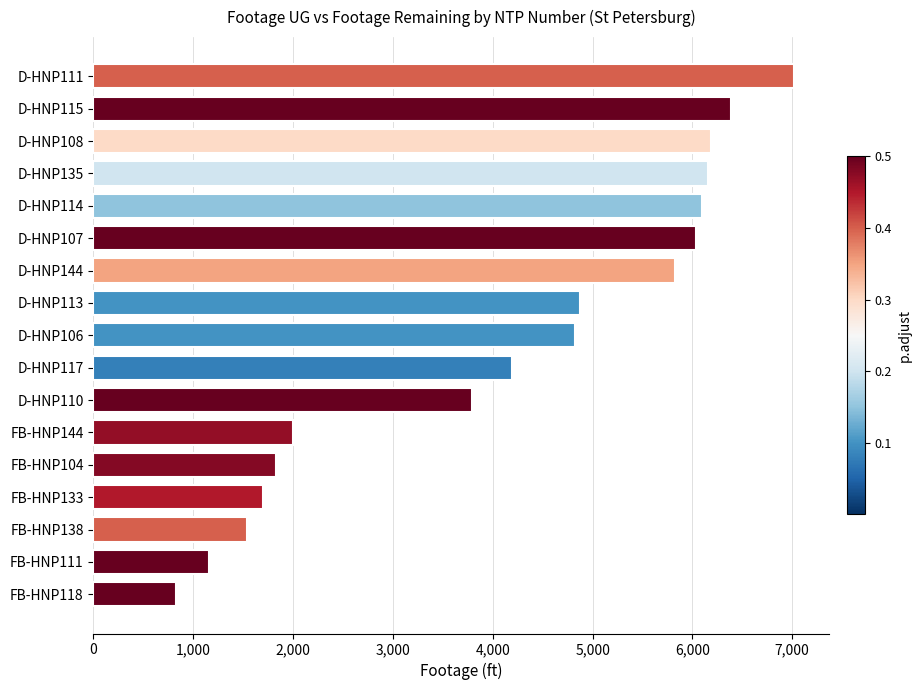

Read the value at D-HNP110, to the nearest 50.

3800